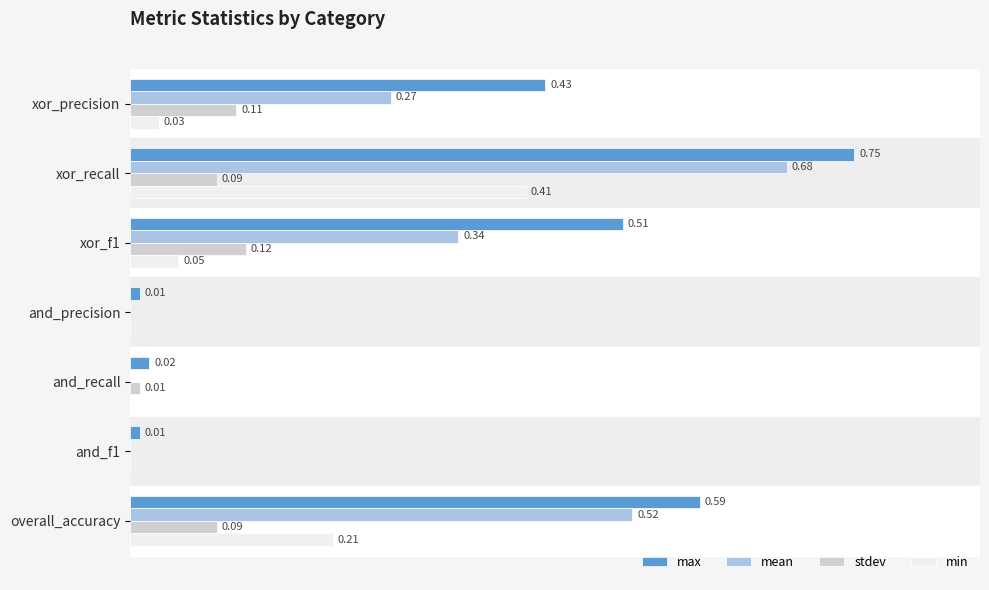

At which category is the sum across all series the highest?

xor_recall